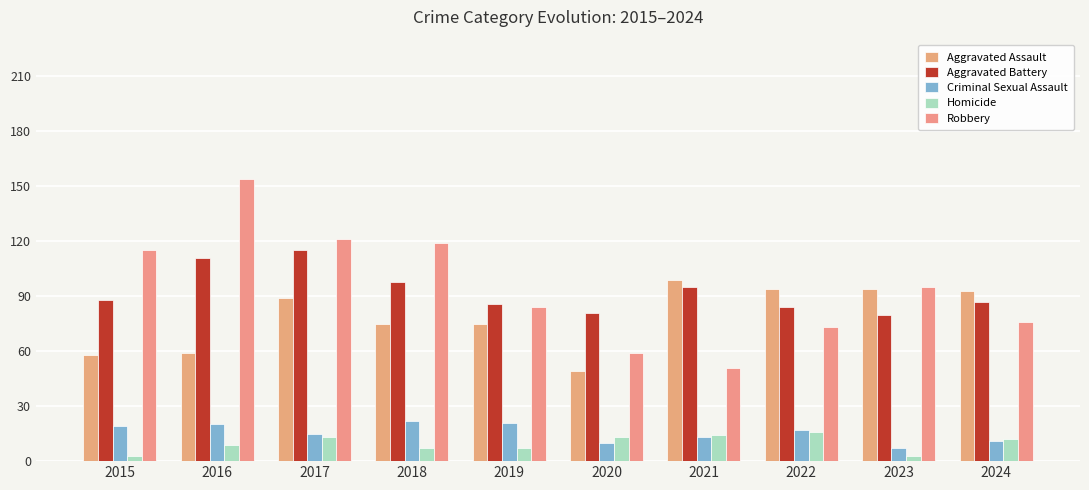

Between 2015 and 2024, which series saw the biggest shift?

Robbery